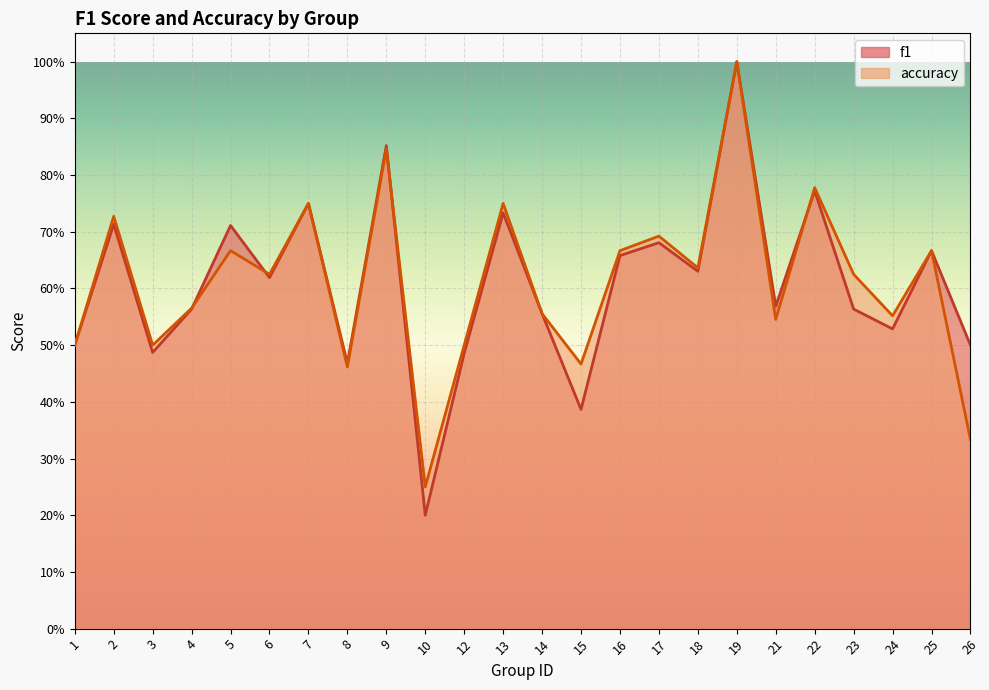

Which category has the lowest value across all series?

10